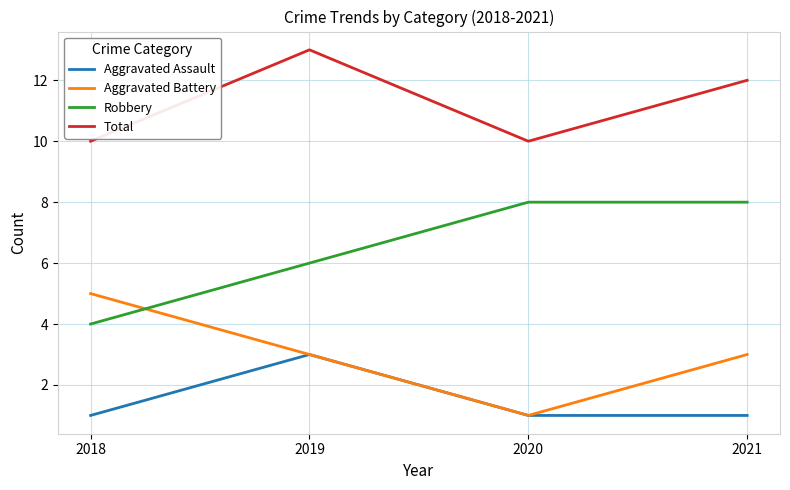

The Aggravated Assault series shows 1 at 2020. True or false?

True